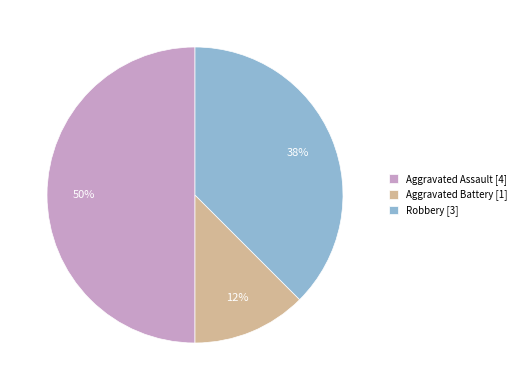

What percentage is the Aggravated Assault [4] slice, to the nearest percent?

50%